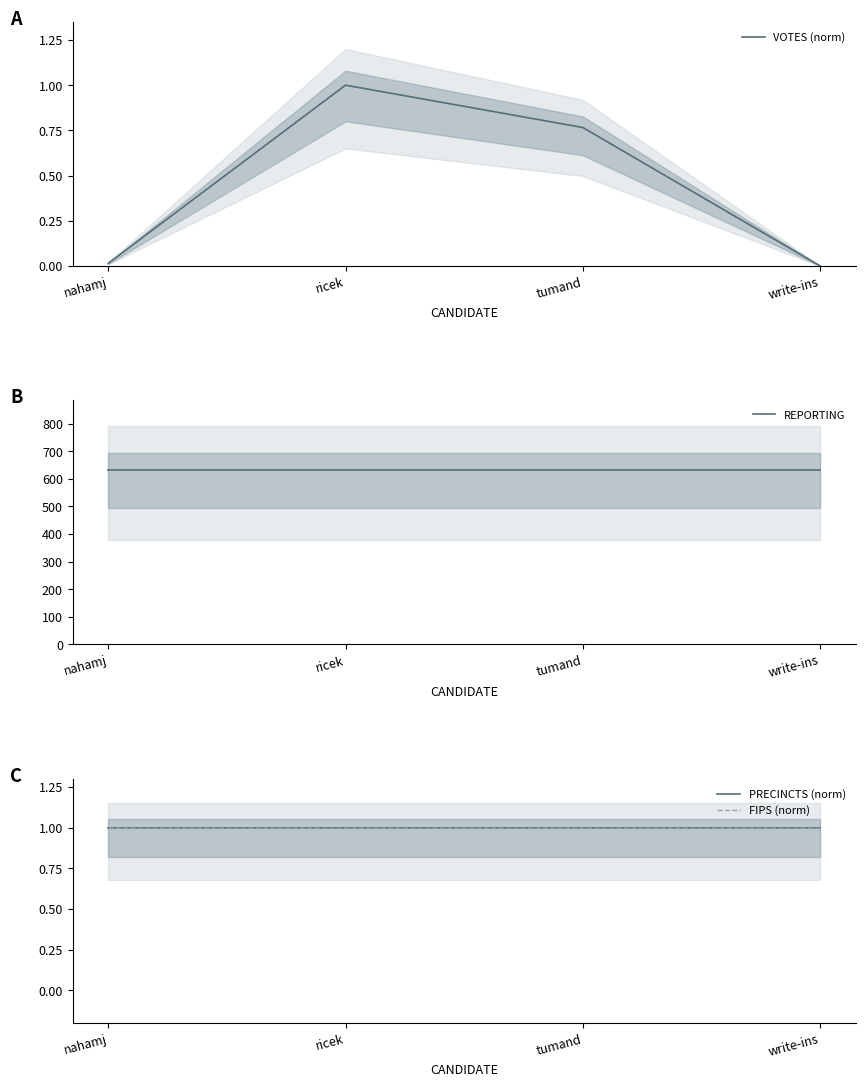

How many data points does each series have?

4